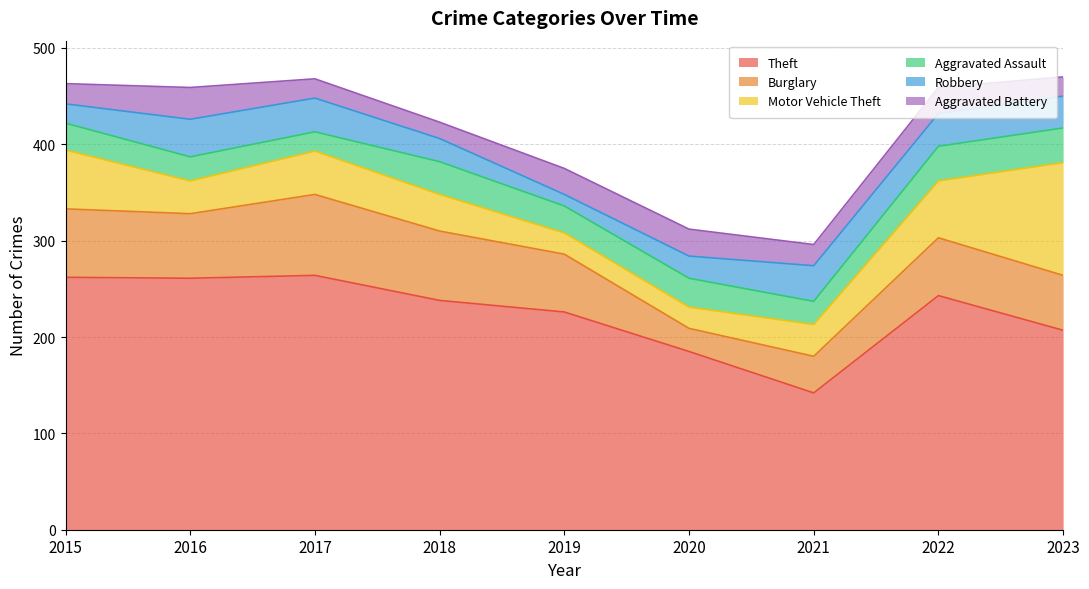

Which has a higher value, 2015 or 2018?

2015